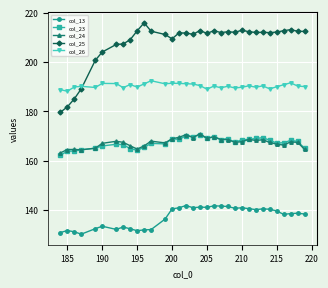

Which series has the widest spread of values?

col_25